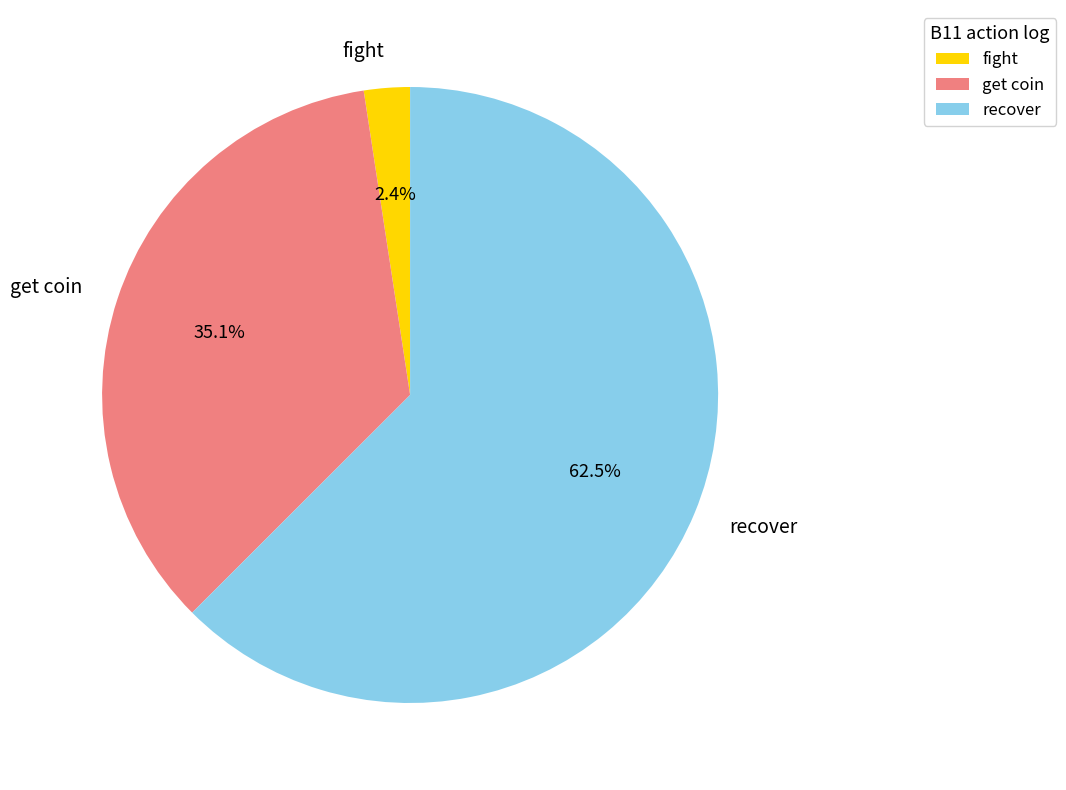

Is there a majority slice in this chart?

Yes